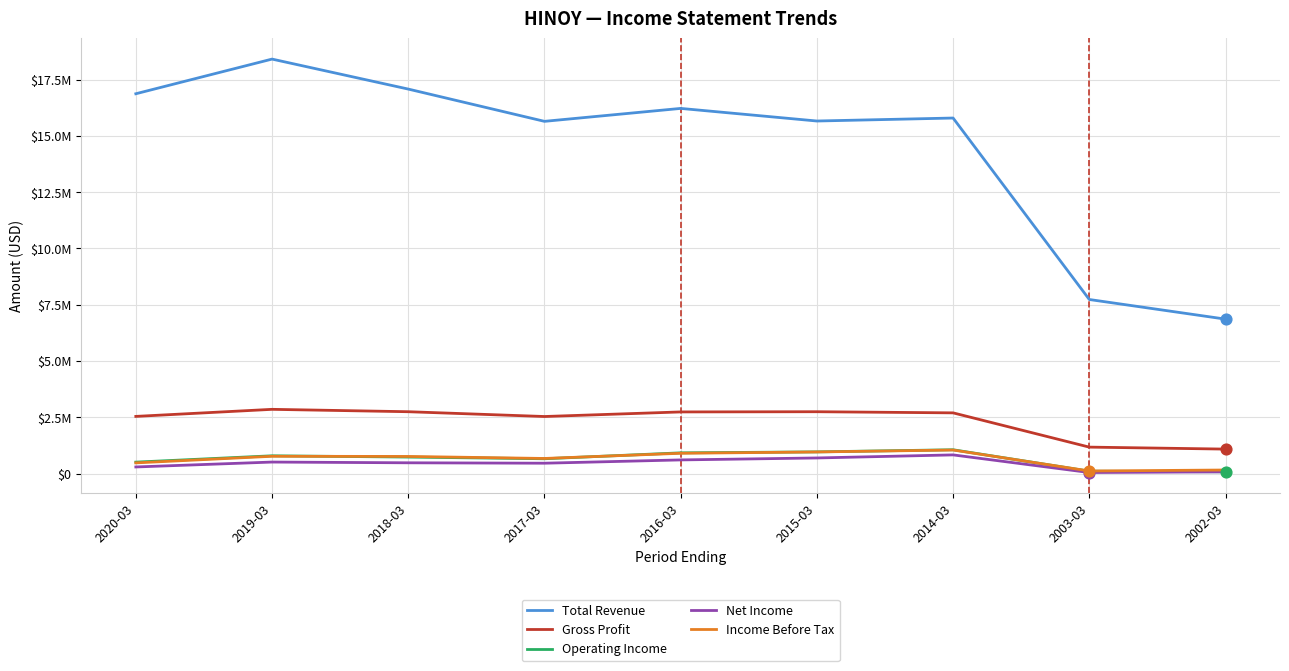

What are all the series names shown in the legend?

Total Revenue, Gross Profit, Operating Income, Net Income, Income Before Tax